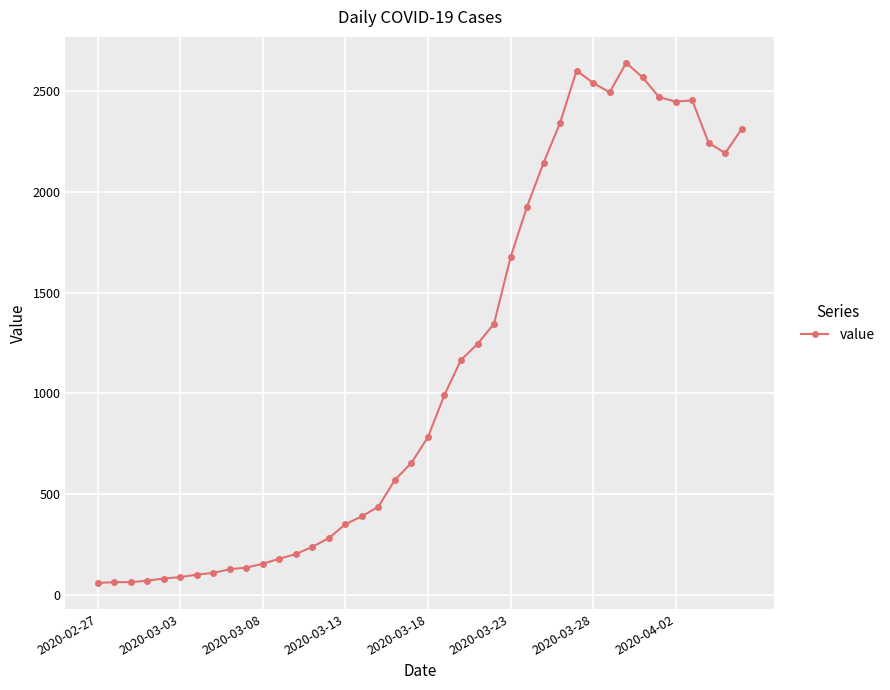

How many data points are less than 784?

20